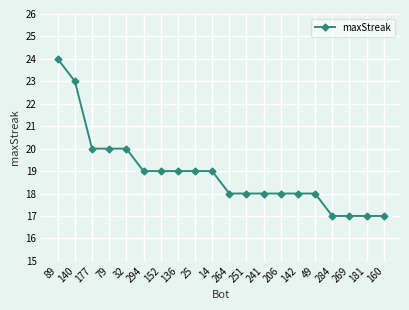

What is the greatest value displayed?

24